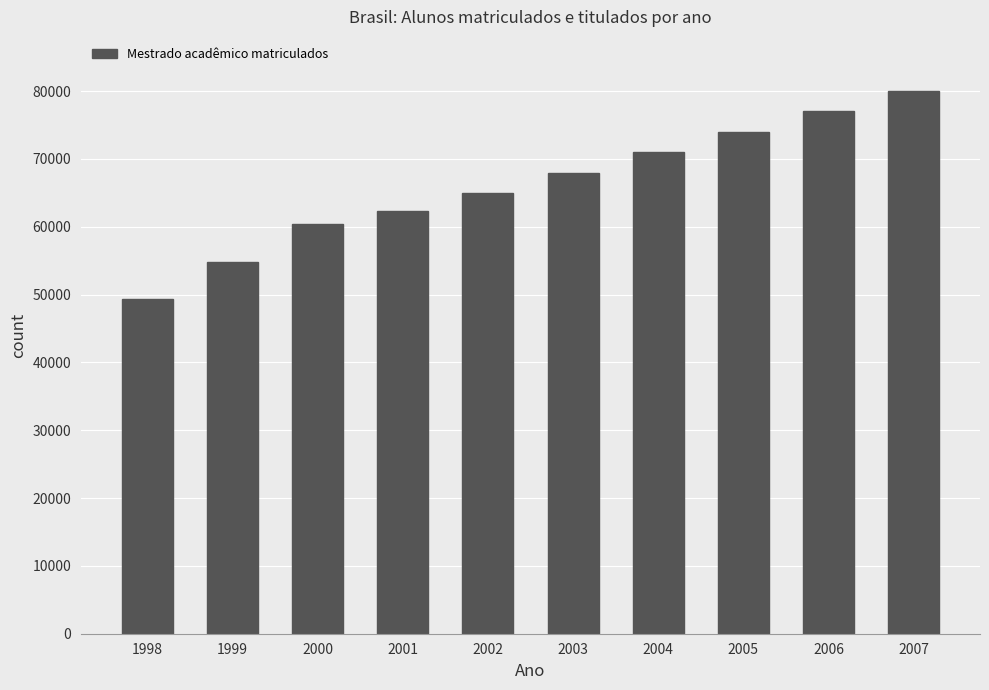

List the labels in order of value, largest first.

2007, 2006, 2005, 2004, 2003, 2002, 2001, 2000, 1999, 1998